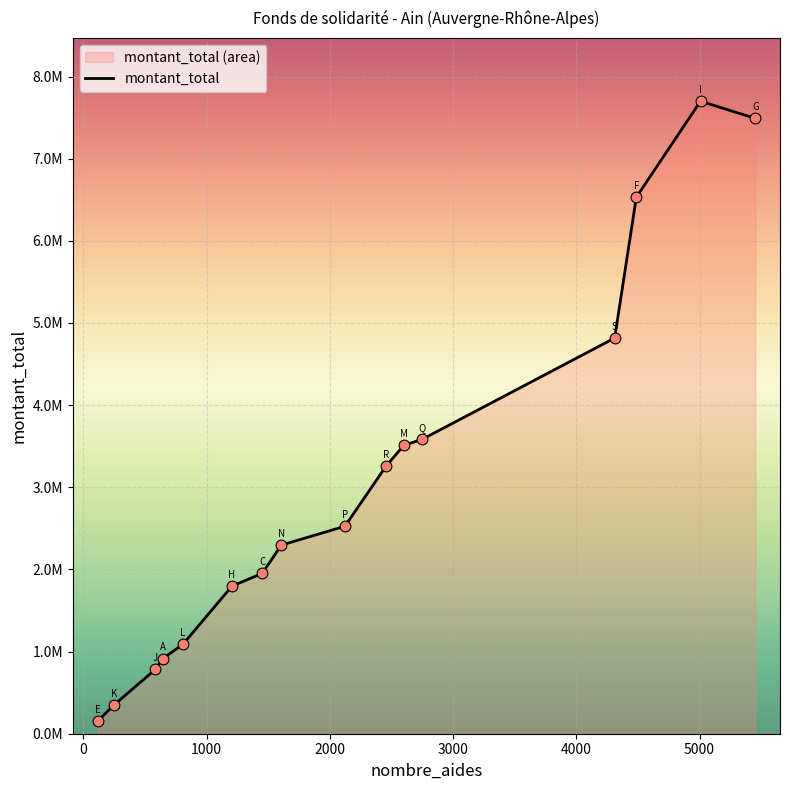

Which series has the largest total across all categories?

montant_total